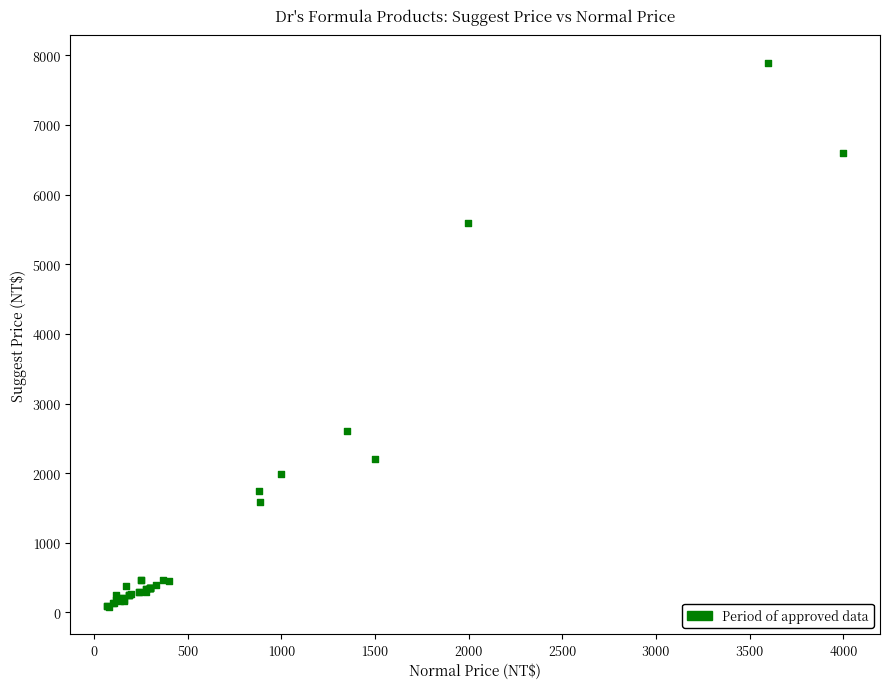

What Y value in the scatter plot is closest to 3989?

2599